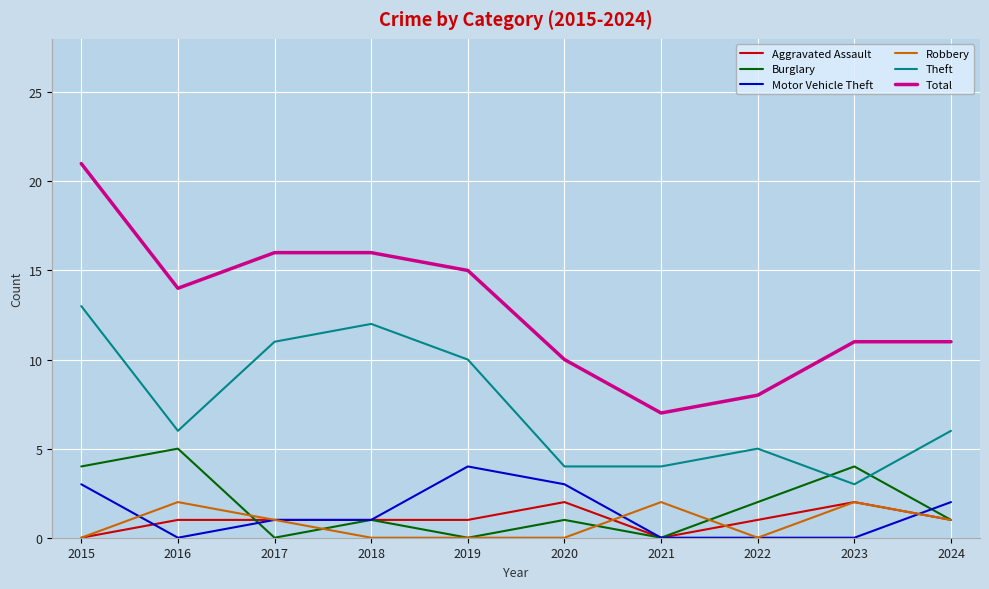

Reading left to right, list all the values displayed in this chart.

Aggravated Assault: 2015=0	2016=1	2017=1	2018=1	2019=1	2020=2	2021=0	2022=1	2023=2	2024=1
Burglary: 2015=4	2016=5	2017=0	2018=1	2019=0	2020=1	2021=0	2022=2	2023=4	2024=1
Motor Vehicle Theft: 2015=3	2016=0	2017=1	2018=1	2019=4	2020=3	2021=0	2022=0	2023=0	2024=2
Robbery: 2015=0	2016=2	2017=1	2018=0	2019=0	2020=0	2021=2	2022=0	2023=2	2024=1
Theft: 2015=13	2016=6	2017=11	2018=12	2019=10	2020=4	2021=4	2022=5	2023=3	2024=6
Total: 2015=21	2016=14	2017=16	2018=16	2019=15	2020=10	2021=7	2022=8	2023=11	2024=11